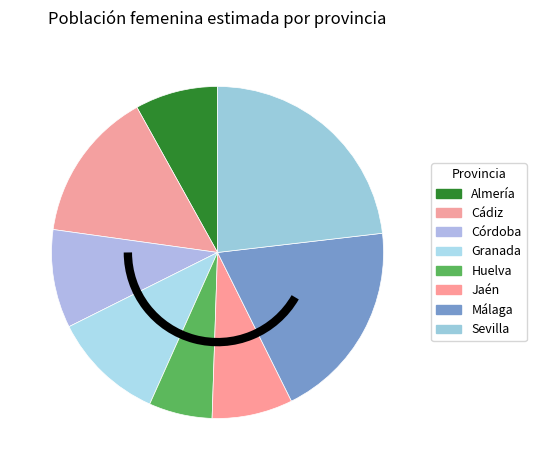

How many slices are in this pie chart?

8